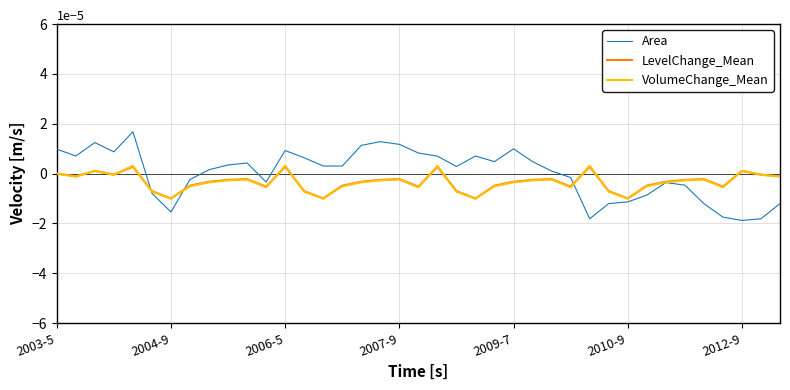

Which series has the widest spread of values?

Area